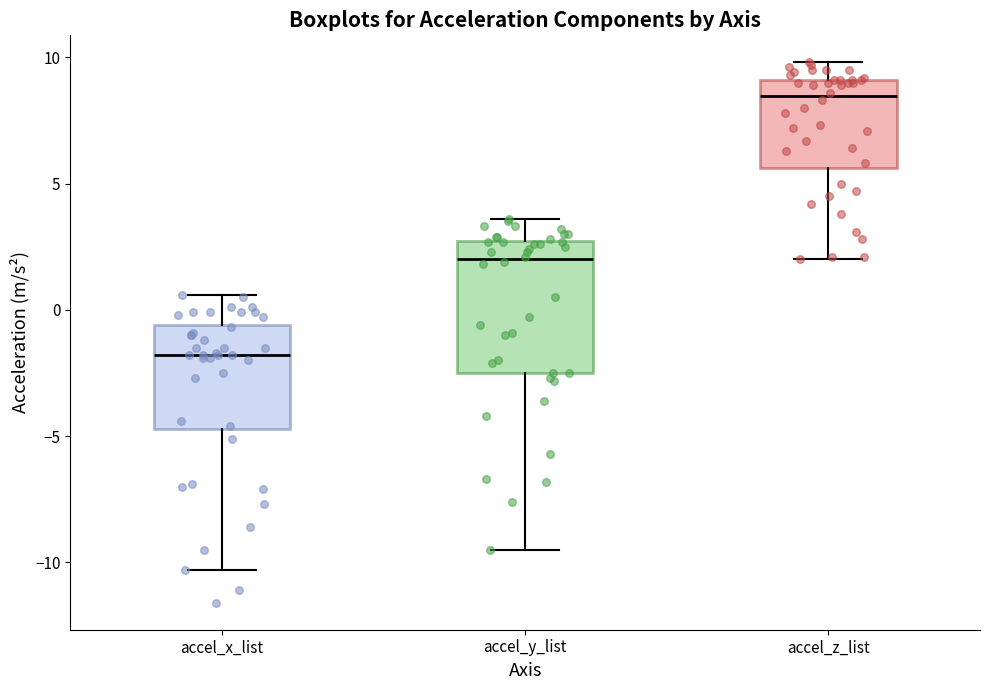

Which box has the highest median line?

accel_z_list